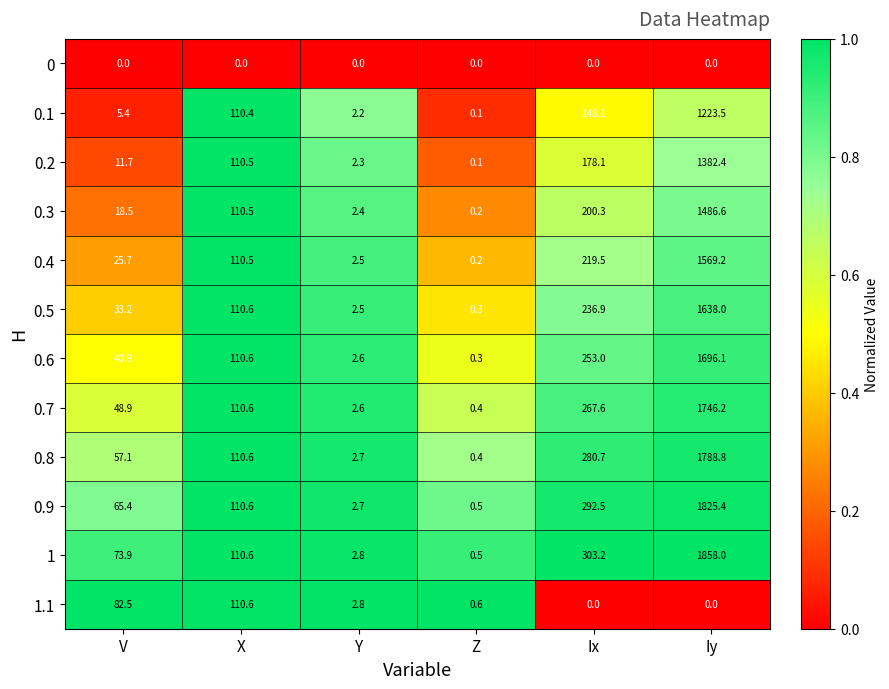

Count the number of categories in the chart.

6